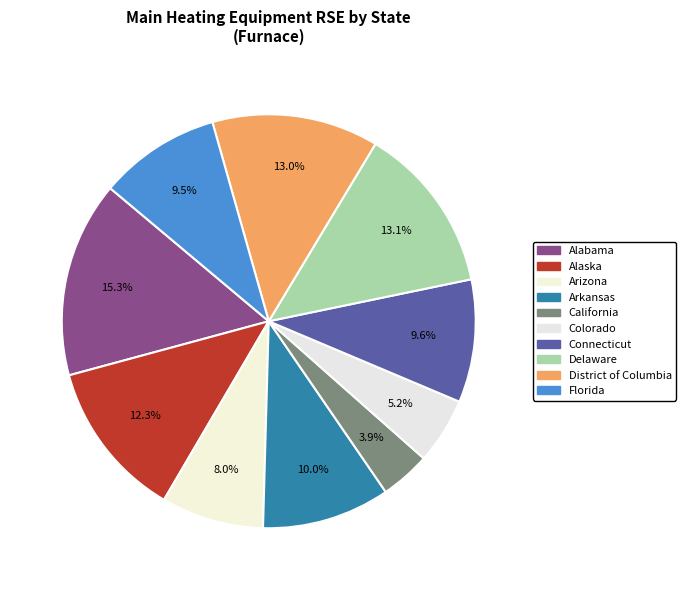

How many slices are in this pie chart?

10